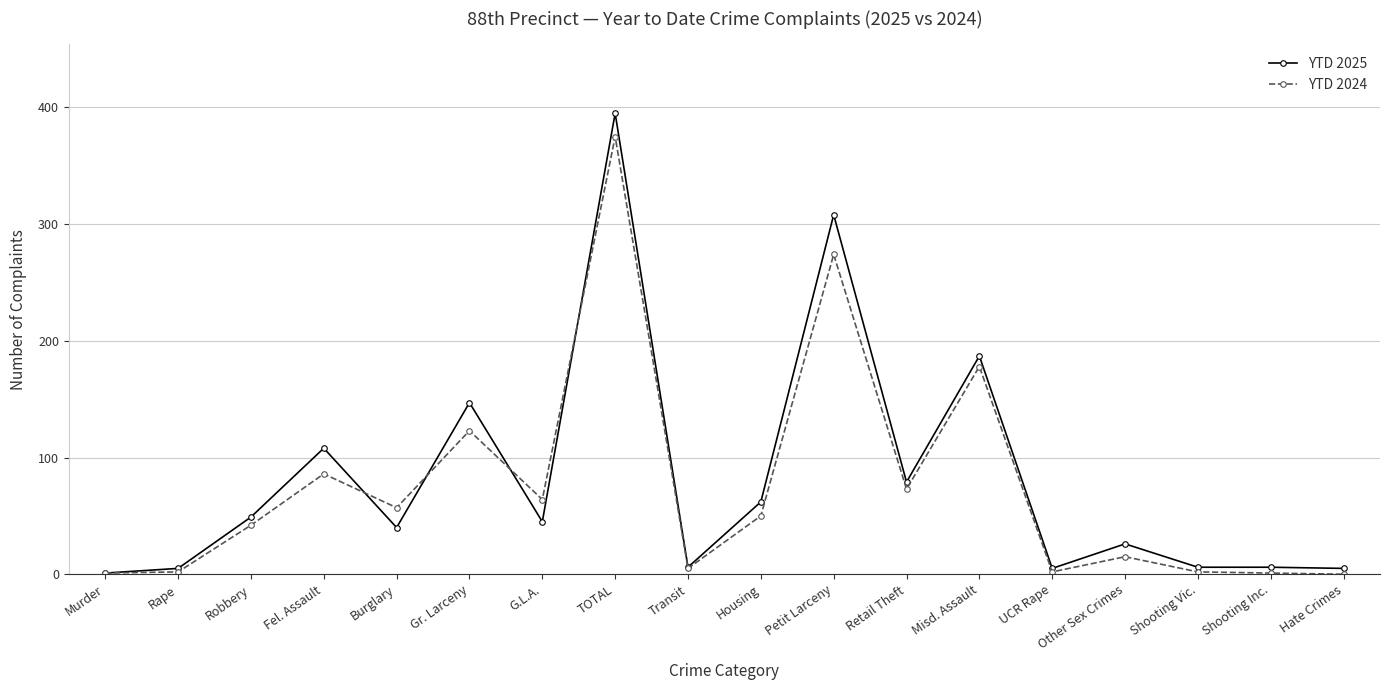

Does the chart have visible grid lines?

Yes